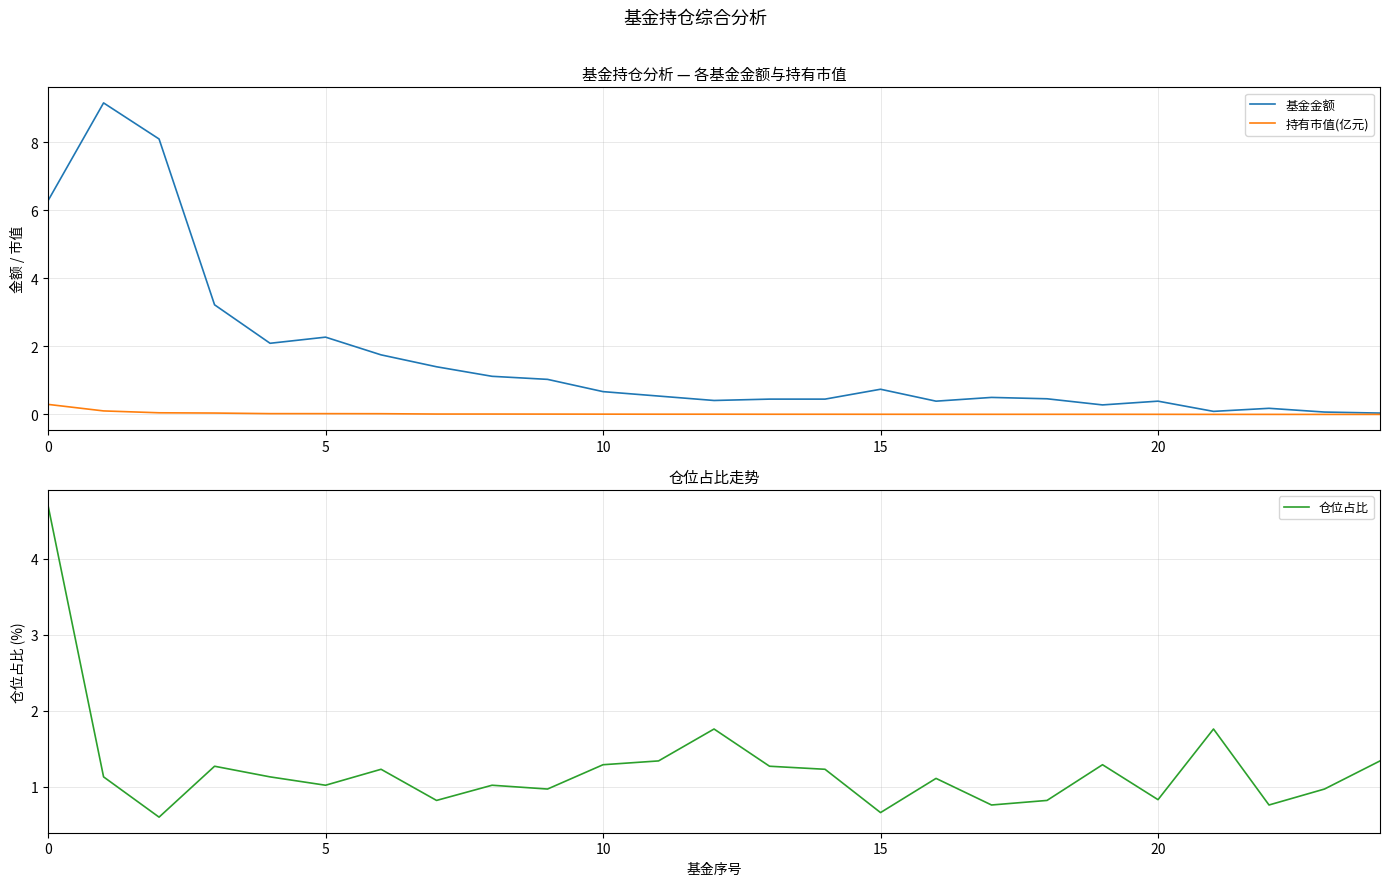

What is the maximum value for 仓位占比?

4.7